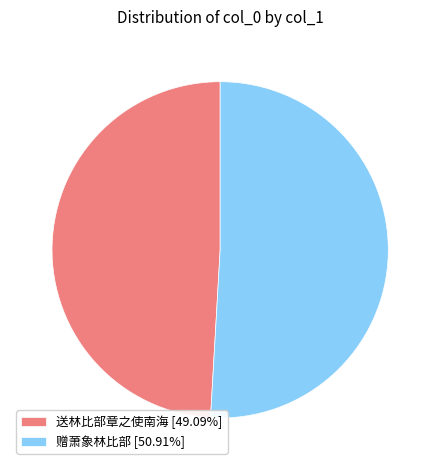

Is the sum of 送林比部章之使南海 [49.09%] and 赠萧象林比部 [50.91%] greater than half?

Yes